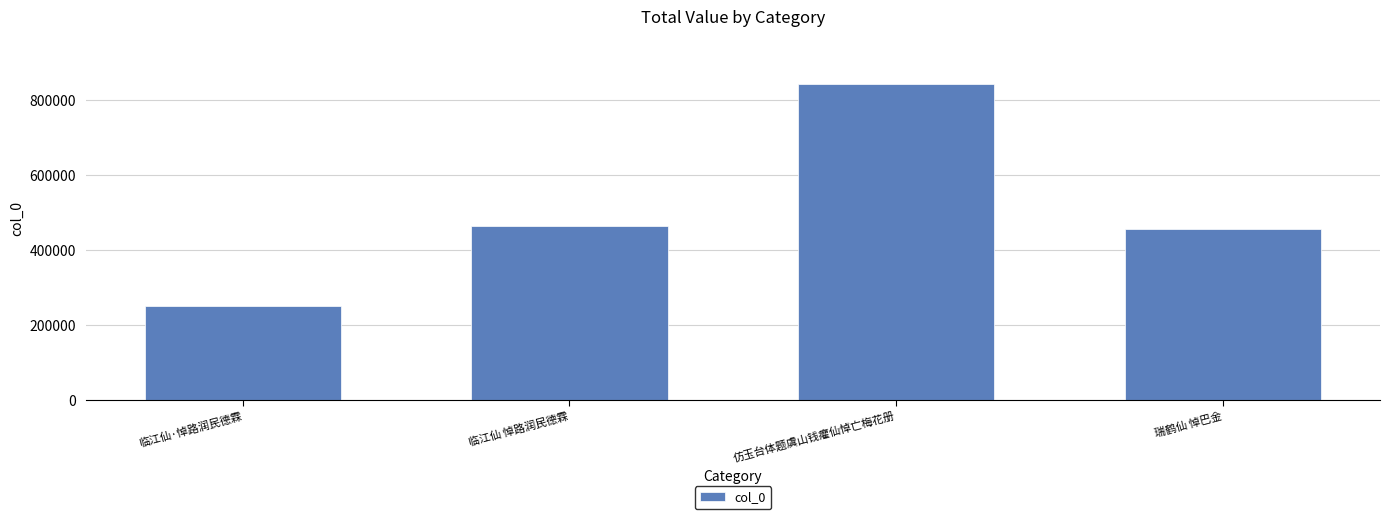

What value does the data have at 仿玉台体题虞山钱癯仙悼亡梅花册, to the nearest 50?

842150